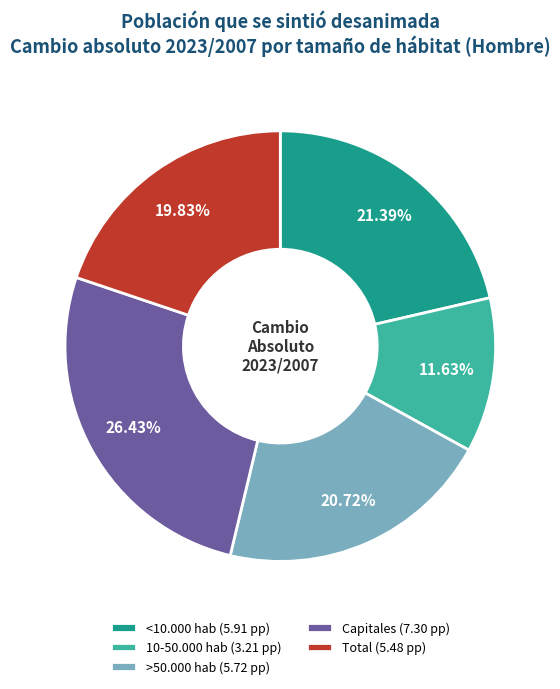

Is there a majority slice in this chart?

No